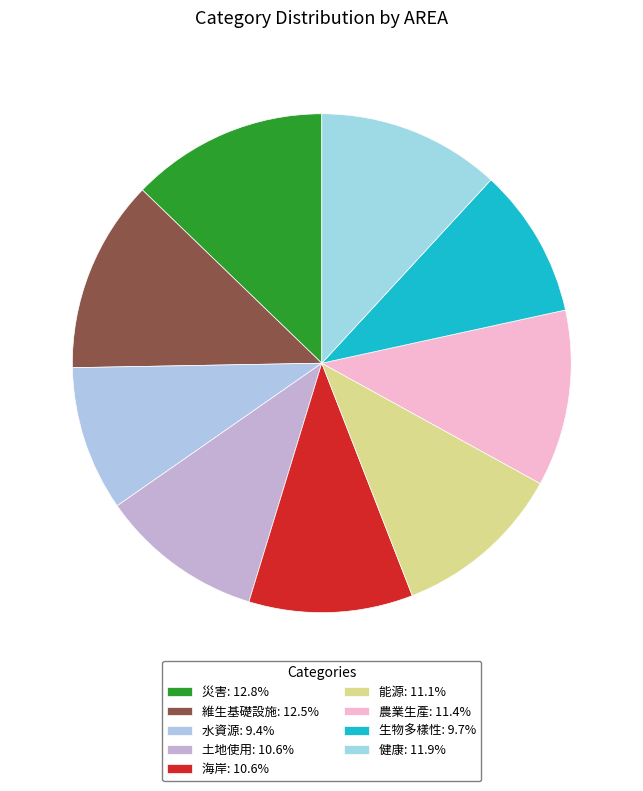

How many segments does this pie chart have?

9